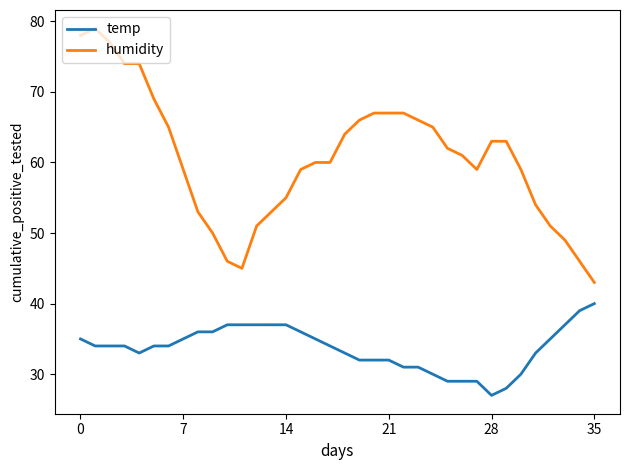

What is the difference between the maximum and minimum values in the temp series?

13